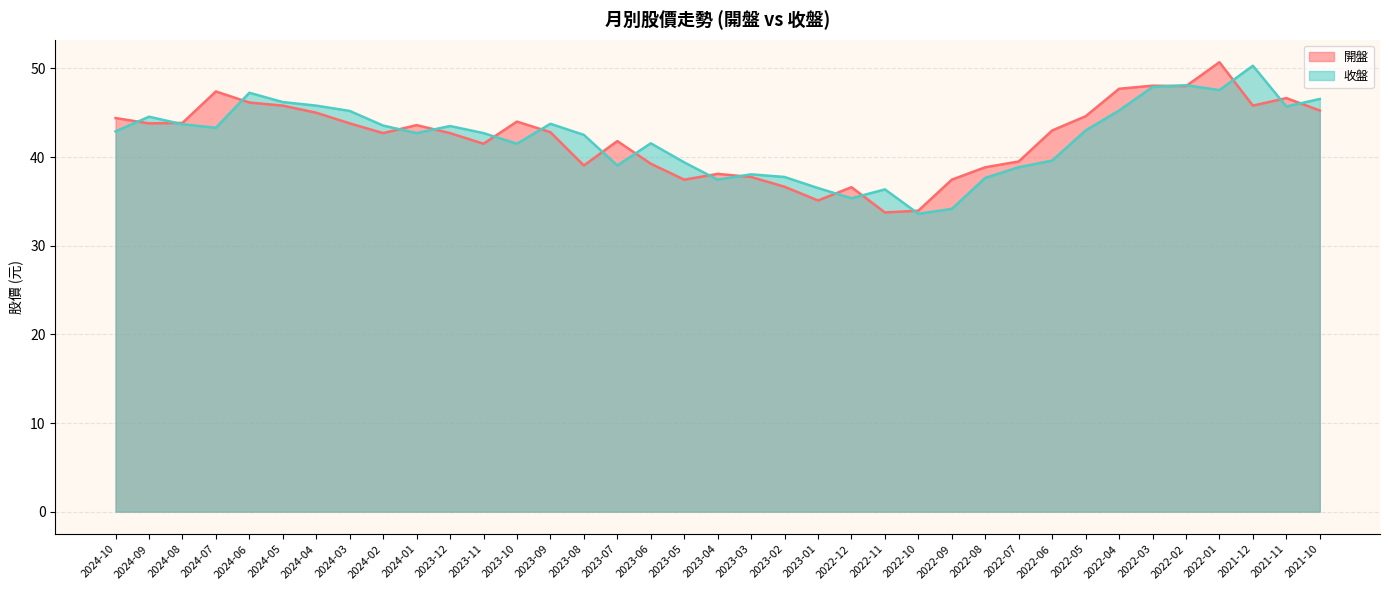

What is the total value across all series at 2023-08?

81.5